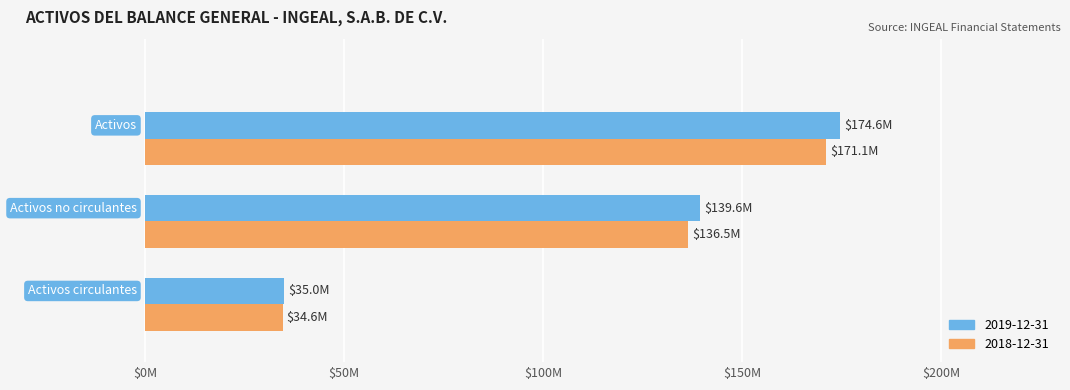

What is the label of the 3rd bar from the right?

Activos circulantes